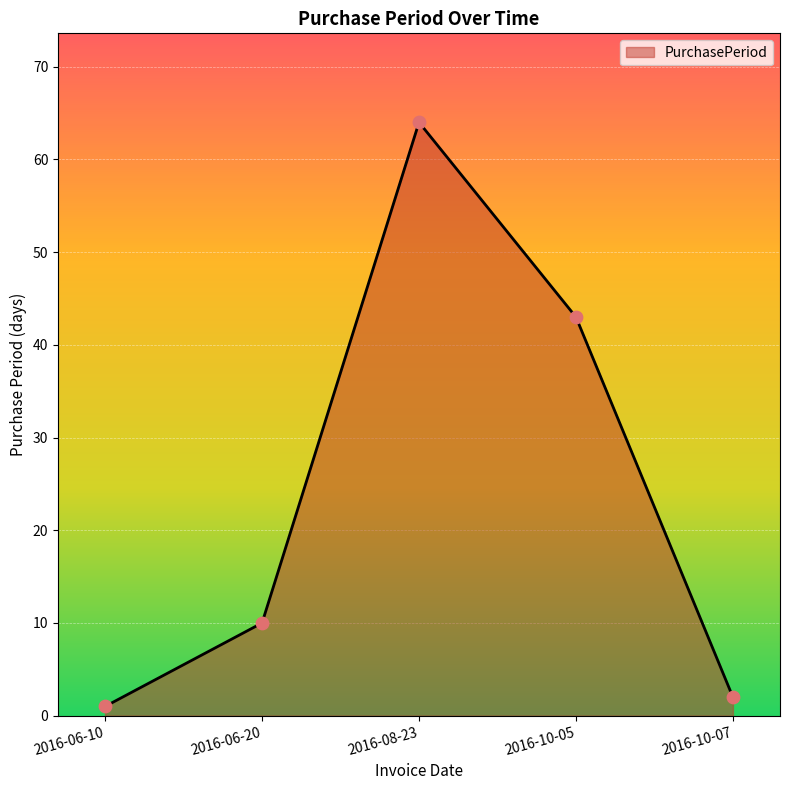

Approximately how many times larger is the value at 2016-10-07 compared to 2016-06-10?

2.0